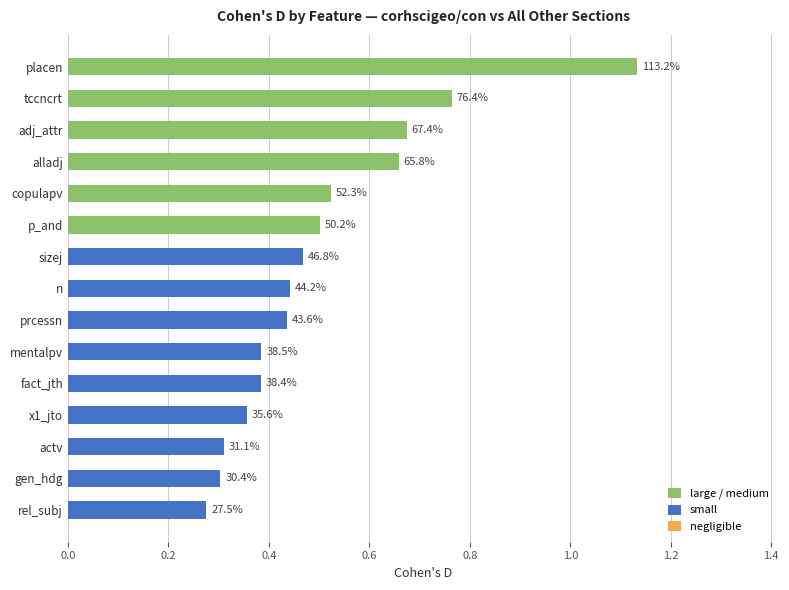

What is the greatest value displayed?

1.1